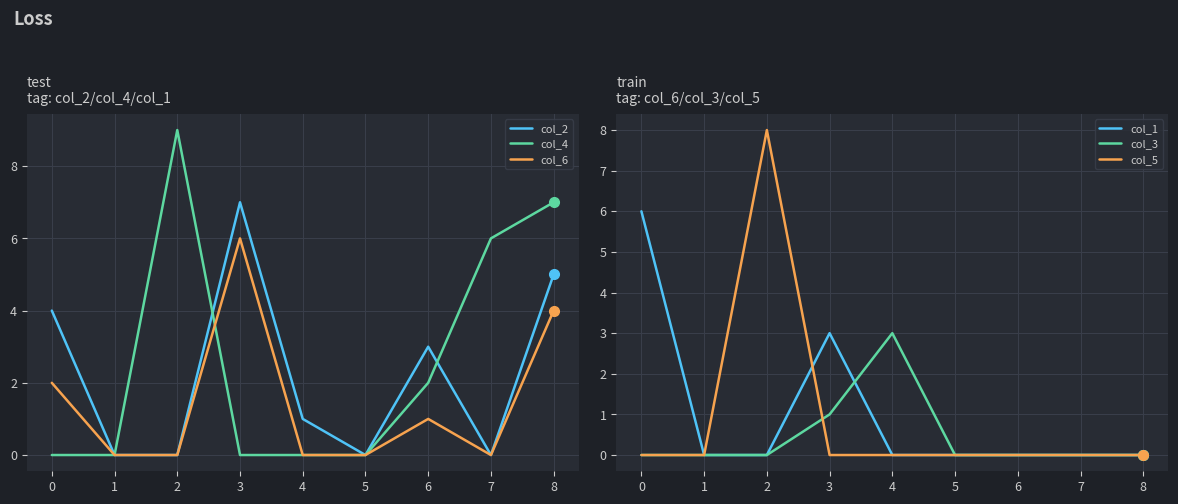

The col_4 series shows 0 at 3. True or false?

True